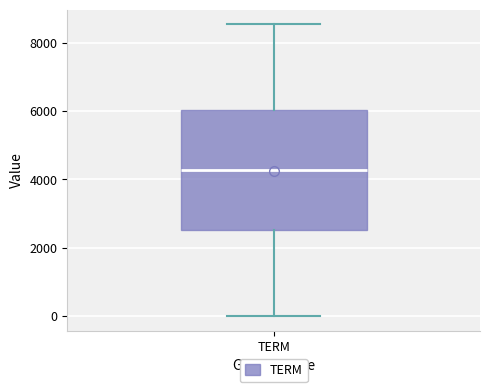

Where does the lower whisker of the box for TERM end on the y-axis? The values are not printed on the chart, so give them approximately, as read against the axis.

0